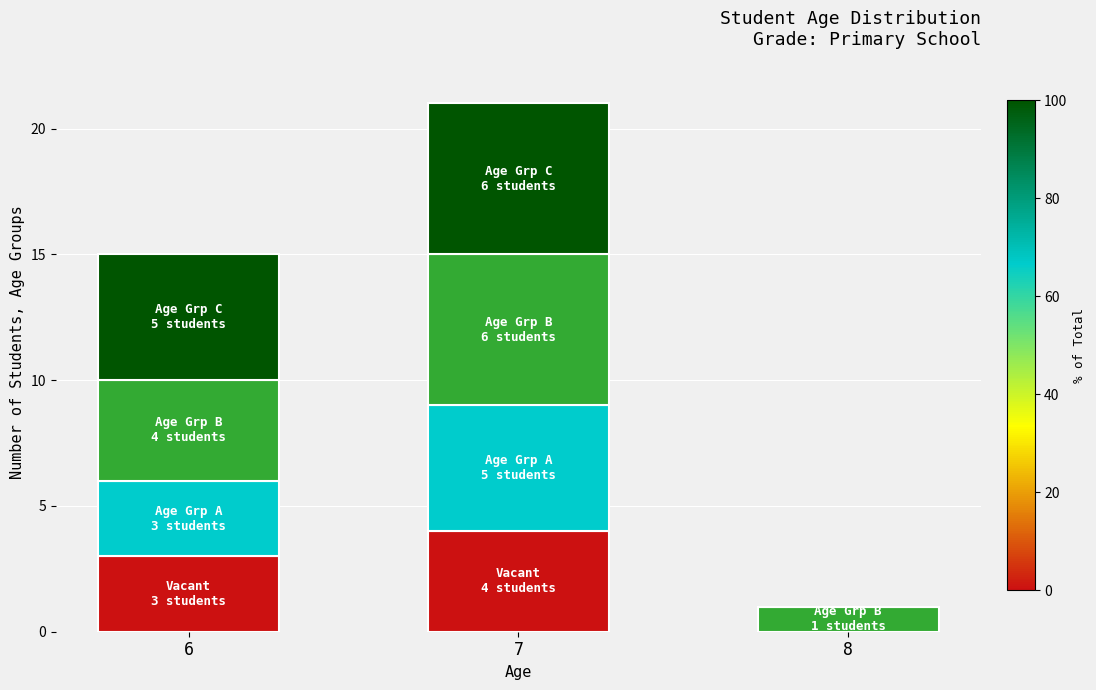

At which category is the sum across all series the highest?

7